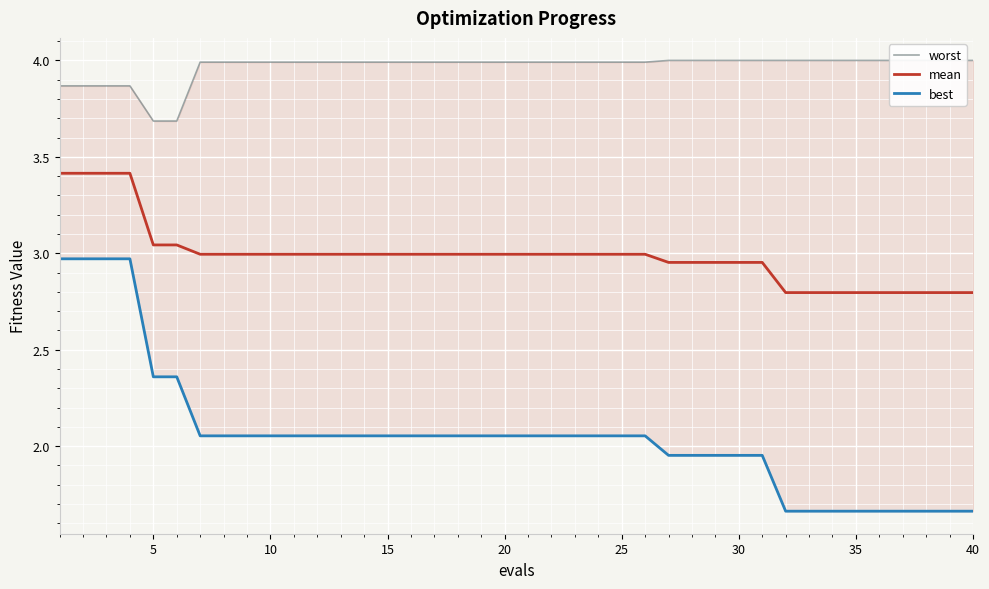

What is the lowest value of the mean series?

2.8